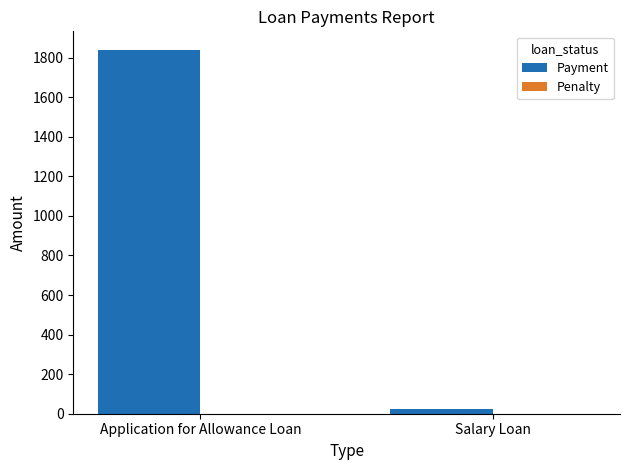

Between Salary Loan and Application for Allowance Loan, which is larger?

Application for Allowance Loan